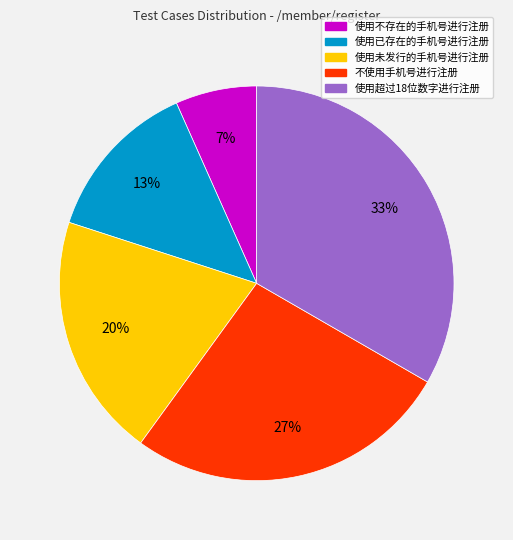

Is there any slice that represents more than half of the pie?

No